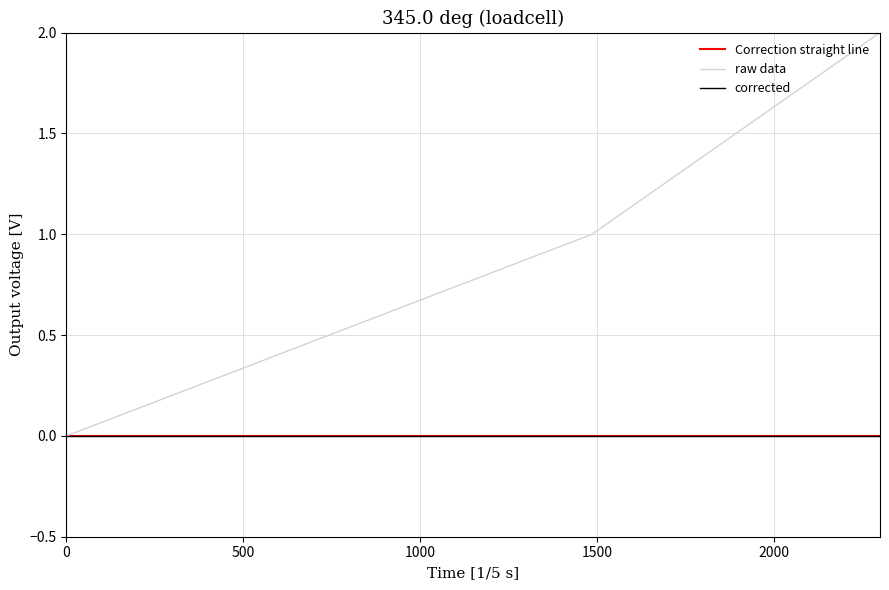

How many positive values are there?

2